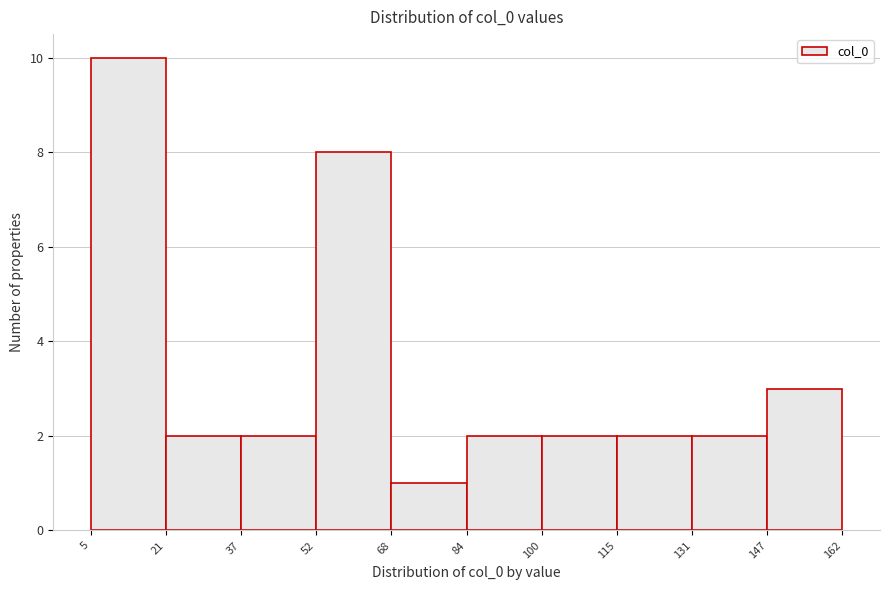

Over which range of the x-axis is the bar tallest?

5 to 21